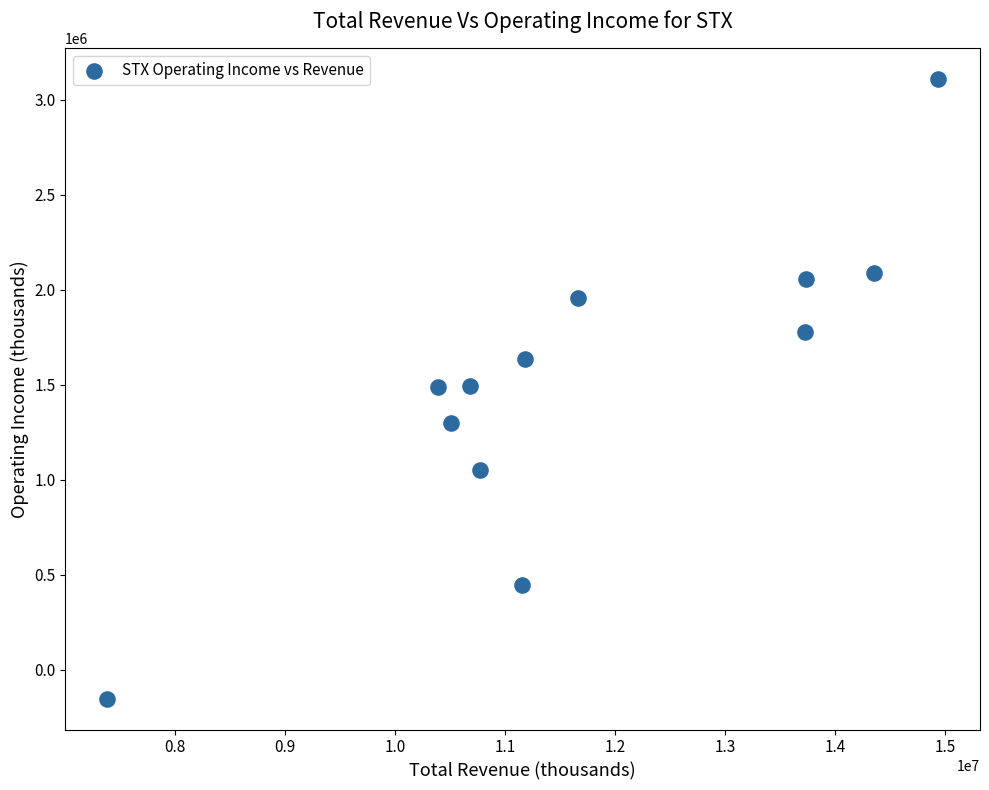

What is the average Y value?

1520667